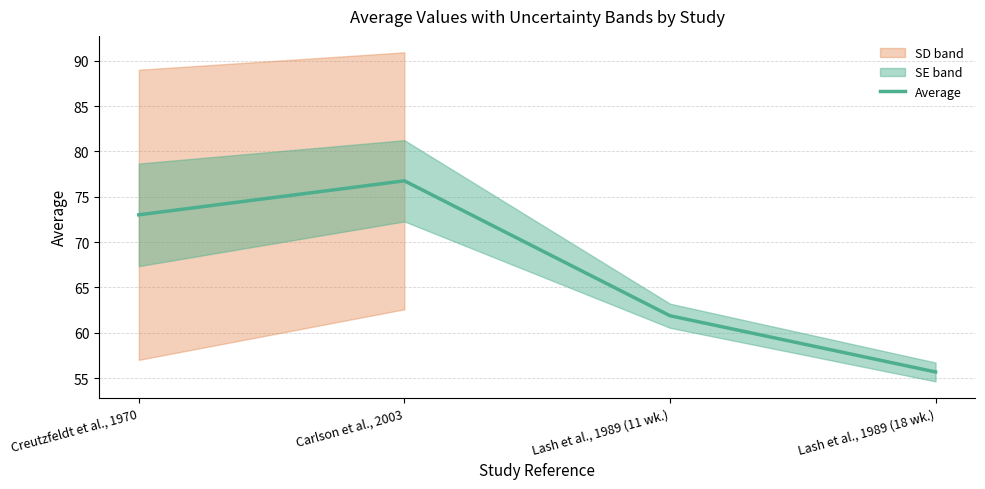

What is the sum of the values at Carlson et al., 2003 and Lash et al., 1989 (18 wk.)?

132.4